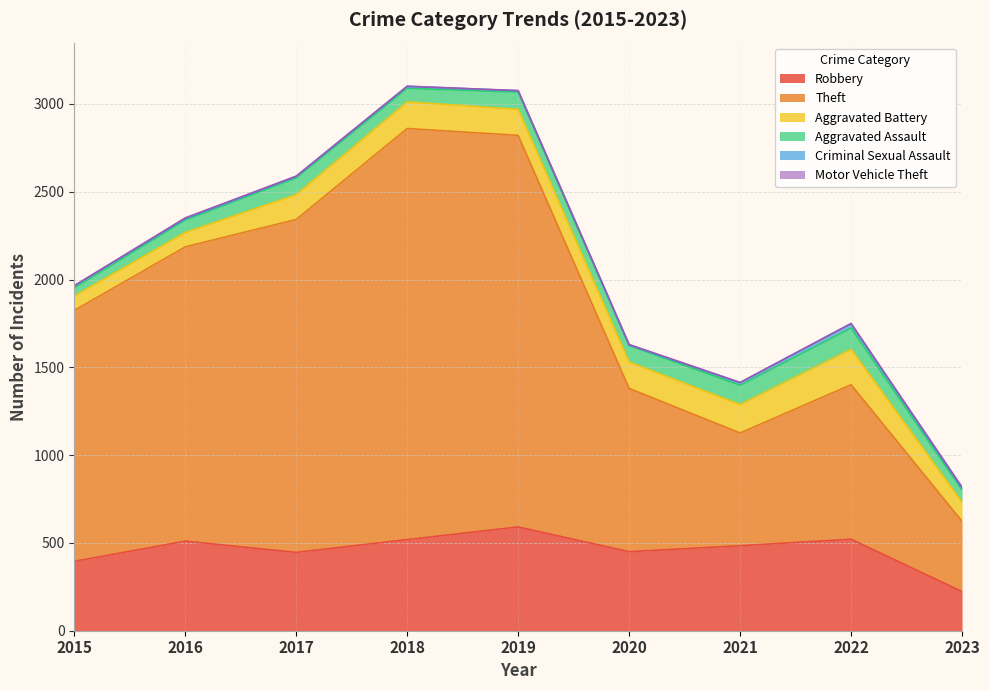

Which series has the largest total across all categories?

Theft